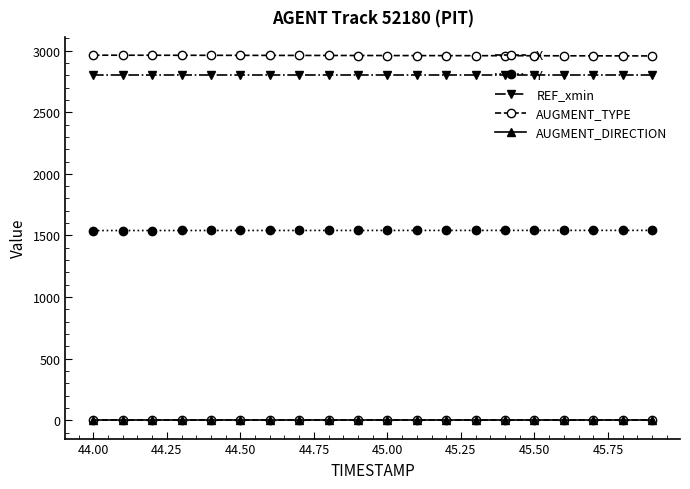

List the series in order of their peak value, highest first.

X, REF_xmin, Y, AUGMENT_TYPE, AUGMENT_DIRECTION